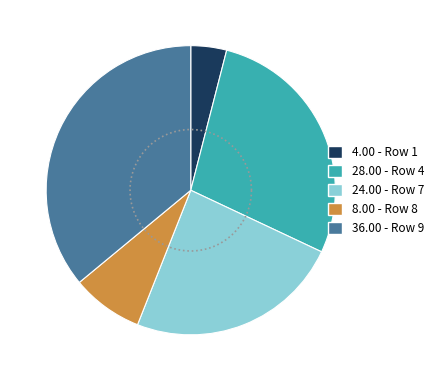

To the nearest percent, what is the difference between the Row 1 and Row 9 slice percentages?

32%